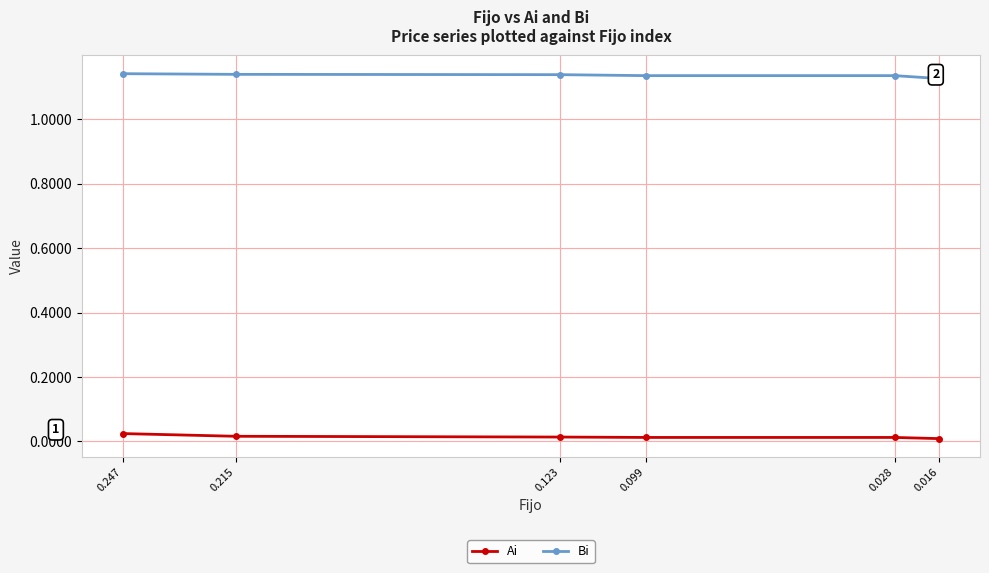

True or false: Bi and Ai intersect in this chart.

False